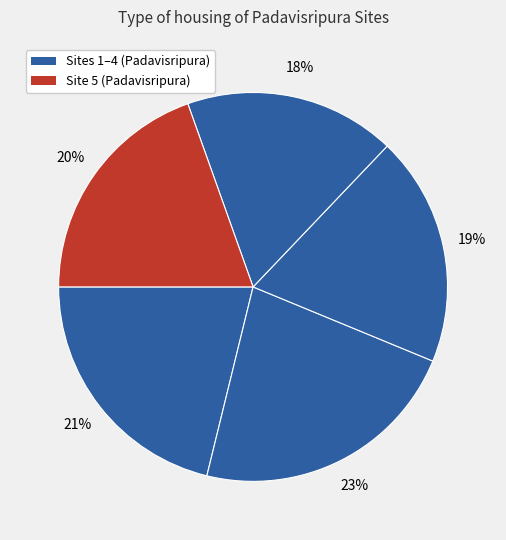

Which category has the biggest portion of the pie?

2